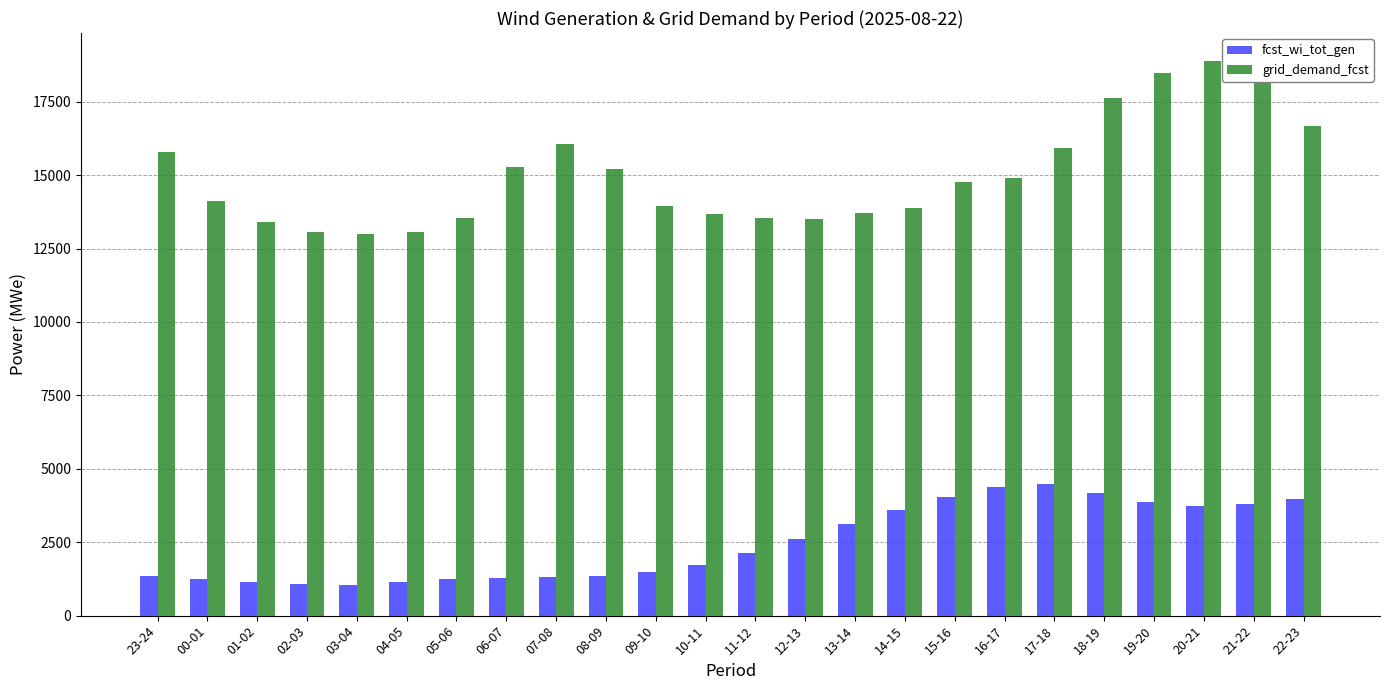

What is the label of the 3rd bar from the left?

01-02